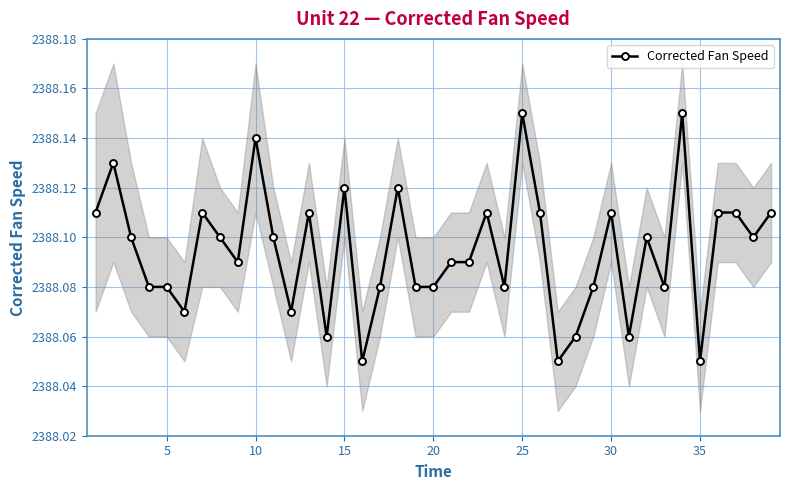

How many Corrected Fan Speed values are between 2388 and 2389?

39